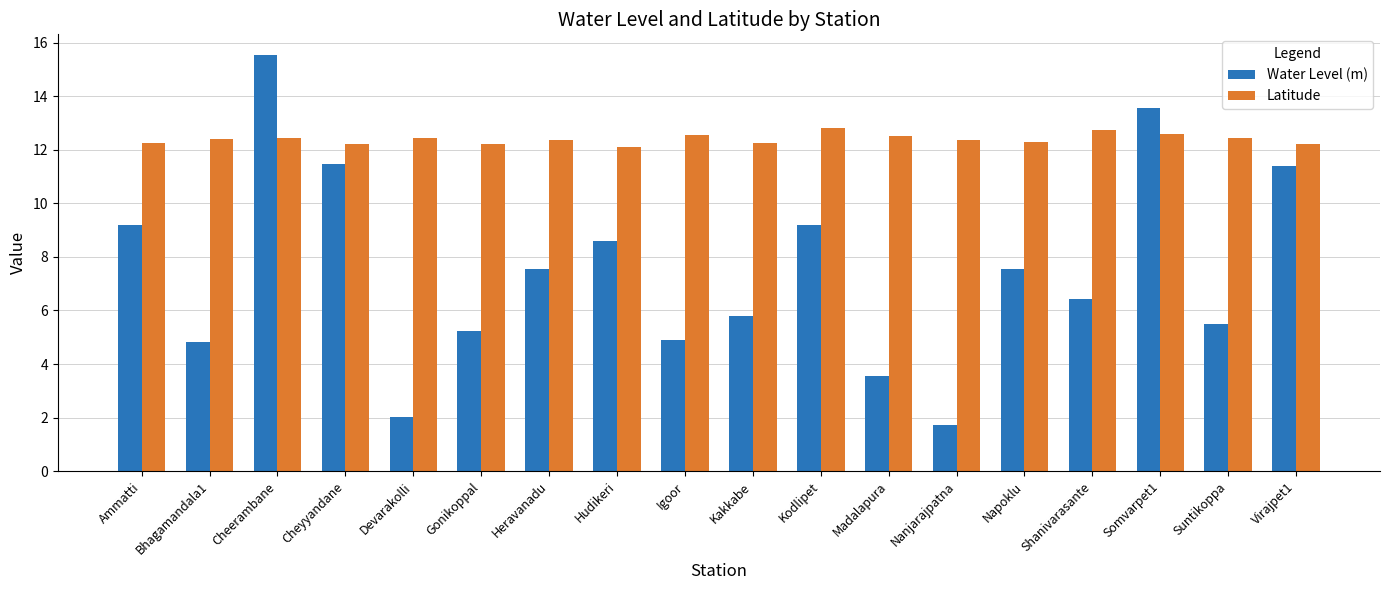

At which category does the chart reach its minimum across all series?

Nanjarajpatna